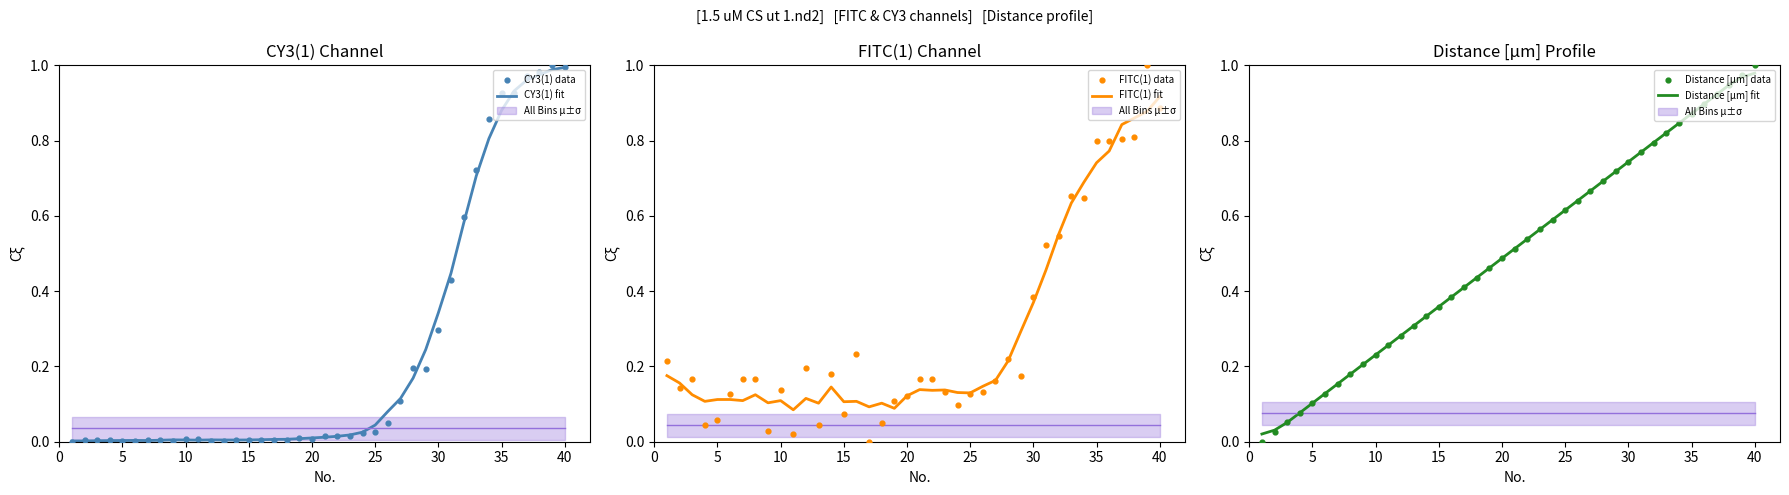

At how many categories does at least one series exceed 0?

40